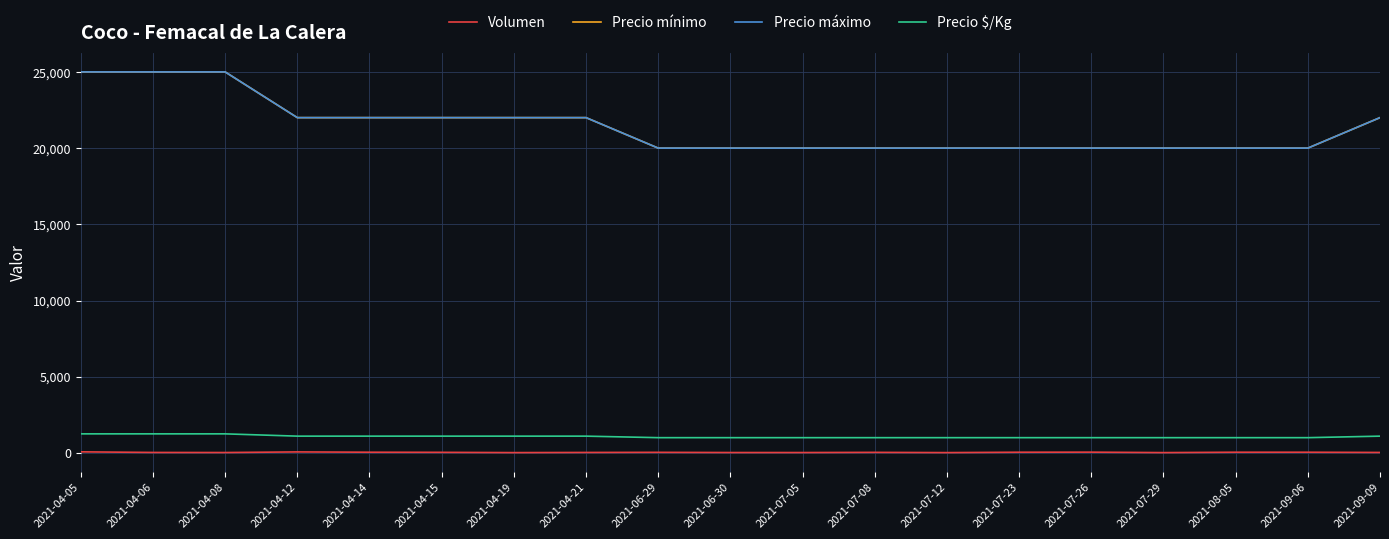

The value of Volumen at 2021-07-12 is 20. True or false?

True